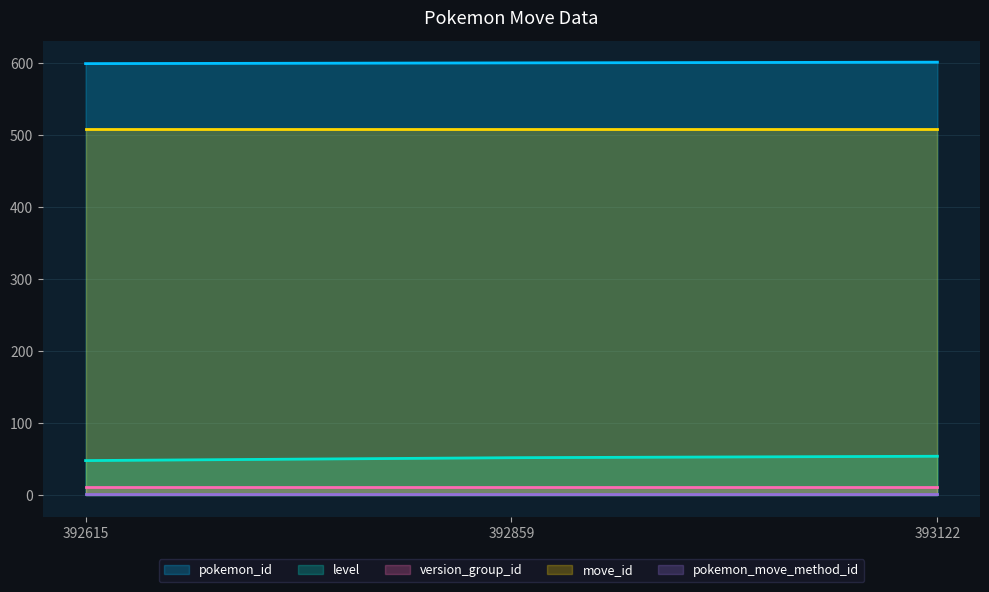

Is it true that version_group_id equals 17 at 392859?

False